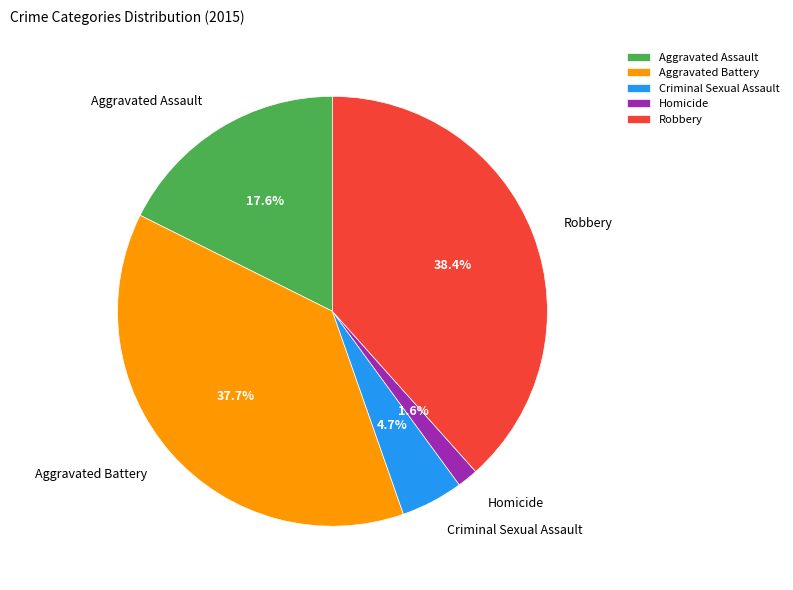

How much of the chart is everything except Homicide?

98.4%